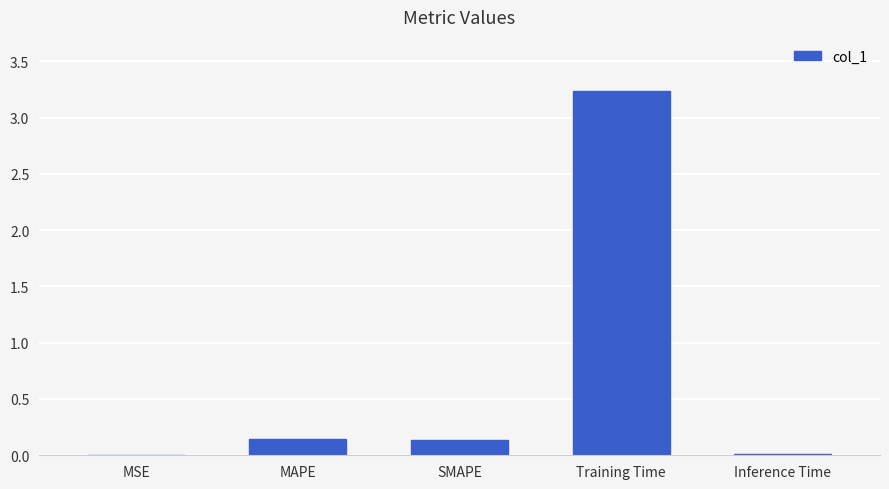

What is the greatest value displayed?

3.2